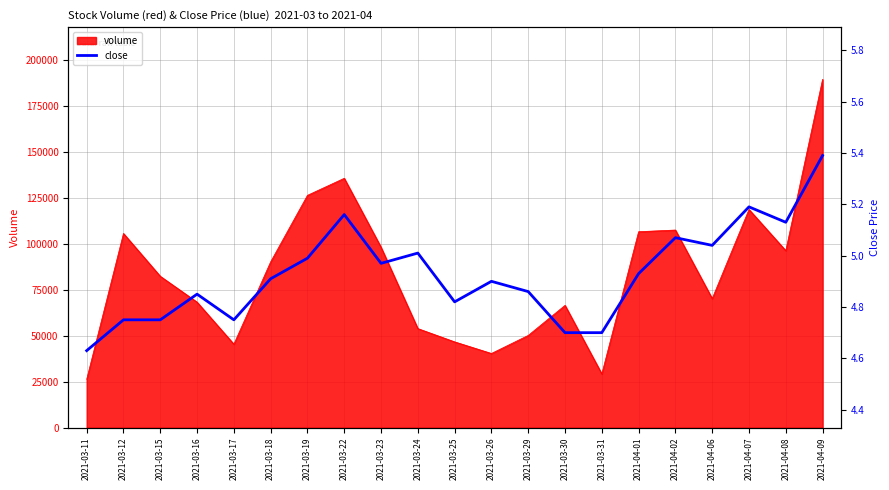

Reading right to left, extract all data points from this chart.

5.4	5.1	5.2	5.0	5.1	4.9	4.7	4.7	4.9	4.9	4.8	5.0	5.0	5.2	5.0	4.9	4.8	4.8	4.8	4.8	4.6